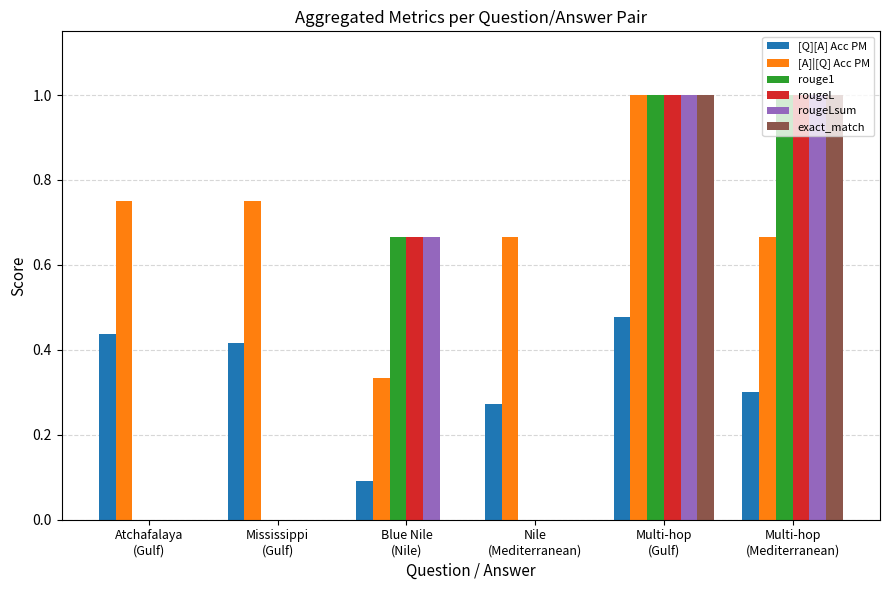

Is it true that [A]|[Q] Acc PM equals 1.0 at Multi-hop
(Gulf)?

True